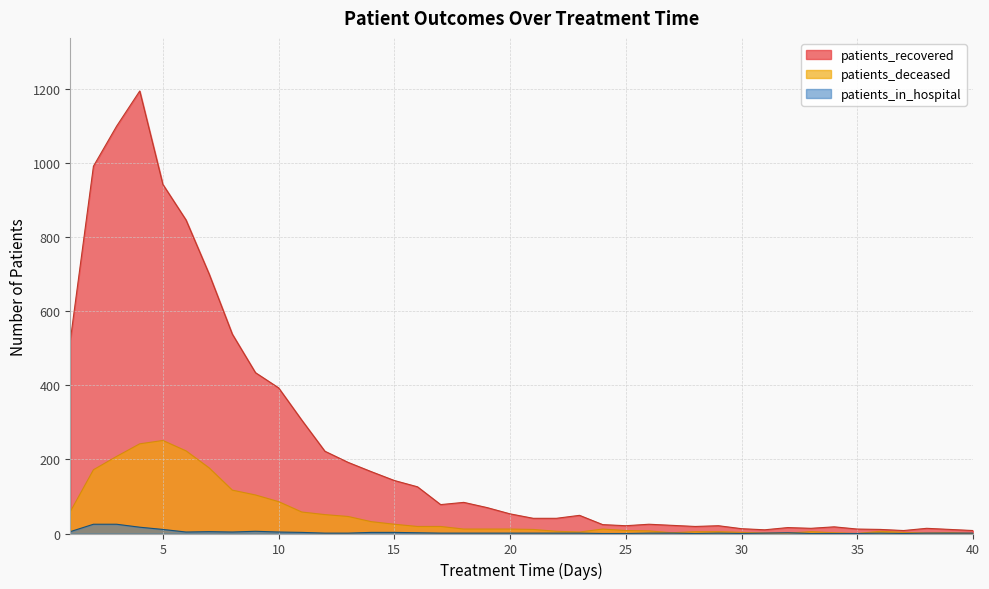

True or false: patients_deceased and patients_recovered cross at least once.

False